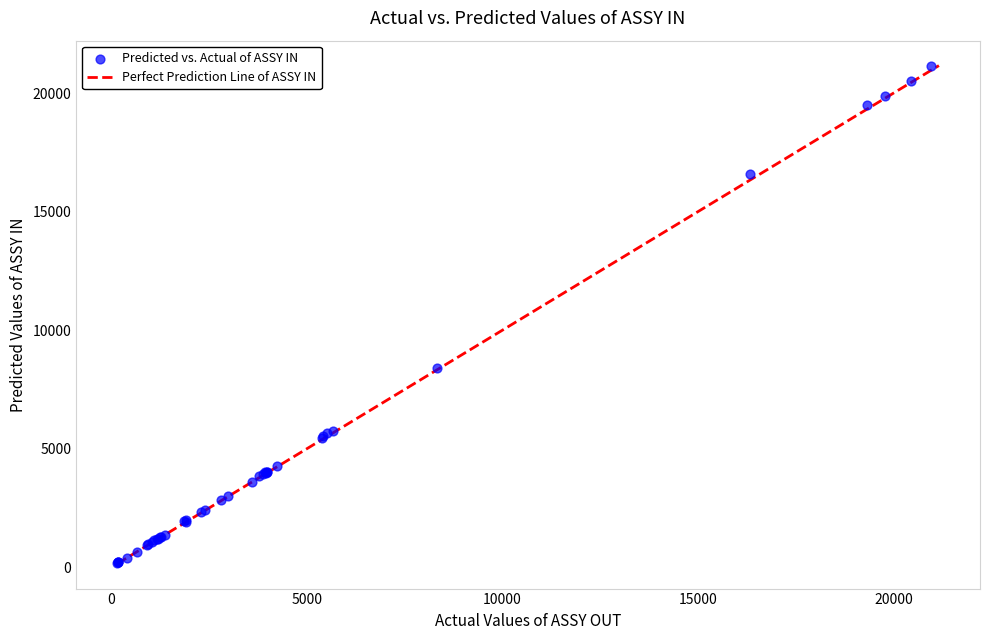

What Y value in the scatter plot is closest to 10663?

8400